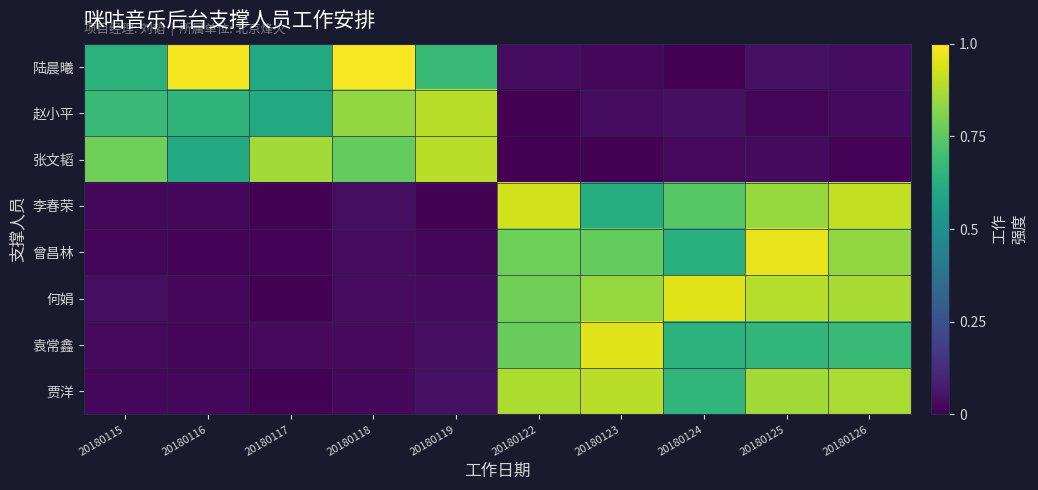

Reading left to right, what are all the values shown in this chart?

row_0: 0.6	1.0	0.6	1.0	0.7	0.0	0.0	0.0	0.0	0.0
row_1: 0.7	0.7	0.6	0.8	0.9	0.0	0.0	0.0	0.0	0.0
row_2: 0.8	0.6	0.9	0.8	0.9	0.0	0.0	0.0	0.0	0.0
row_3: 0.0	0.0	0.0	0.0	0.0	0.9	0.6	0.7	0.8	0.9
row_4: 0.0	0.0	0.0	0.0	0.0	0.8	0.8	0.6	1.0	0.8
row_5: 0.0	0.0	0.0	0.0	0.0	0.8	0.8	1.0	0.9	0.9
row_6: 0.0	0.0	0.0	0.0	0.0	0.8	1.0	0.6	0.7	0.7
row_7: 0.0	0.0	0.0	0.0	0.0	0.9	0.9	0.7	0.9	0.9